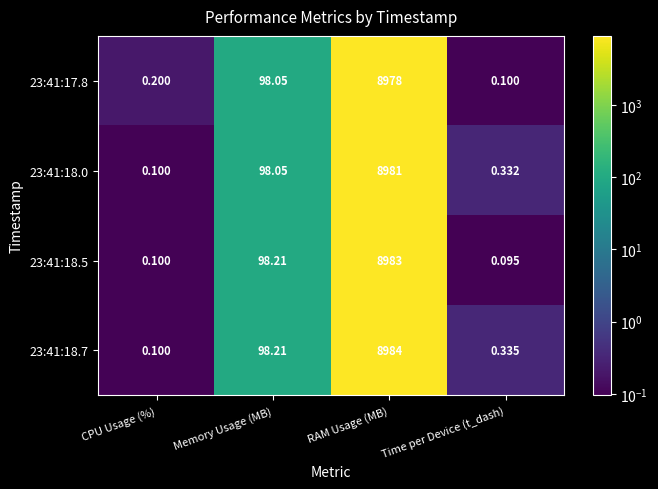

List the labels in order of 23:41:18.5 value, largest first.

RAM Usage (MB), Memory Usage (MB), CPU Usage (%), Time per Device (t_dash)